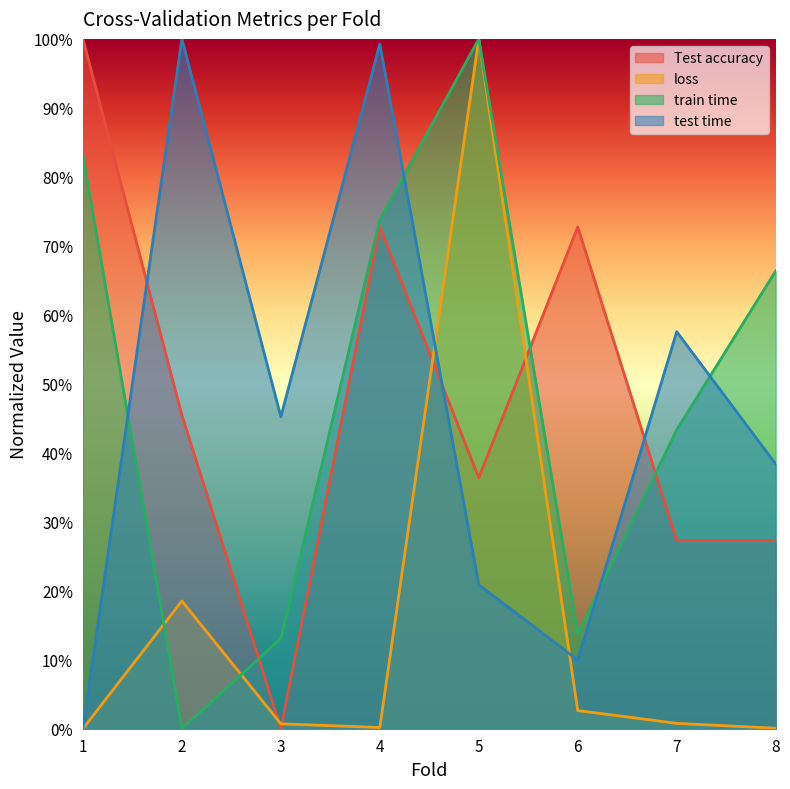

At 4, list the series in order from largest to smallest.

test time, train time, Test accuracy, loss